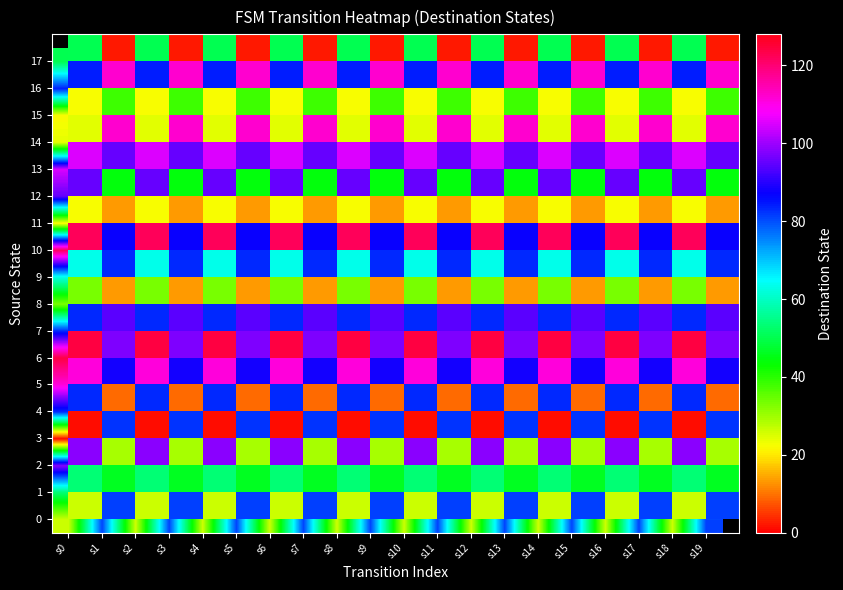

At s15, list the series in order from smallest to largest.

17, 4, 8, 11, 2, 15, 12, 1, 0, 3, 9, 10, 5, 7, 13, 6, 14, 16